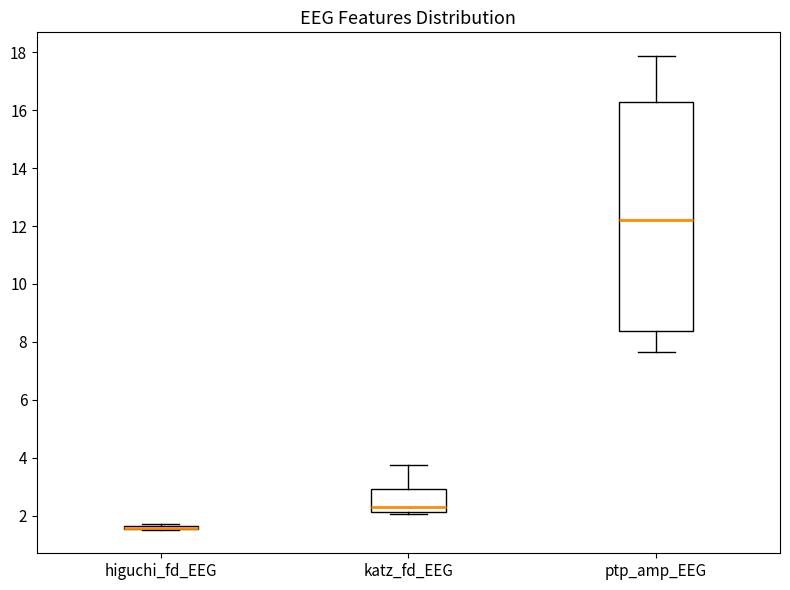

Reading left to right, transcribe this box plot: for each box, give where its median line is, the range the box spans, and where its two whiskers end, as read against the y-axis. The values are not printed on the chart, so give them approximately, as read against the axis.

higuchi_fd_EEG: box collapsed to a line at 1.6, whiskers 1.6 to 1.6
katz_fd_EEG: median 2.4, box 2.2 to 3.0, whiskers 2.0 to 3.8
ptp_amp_EEG: median 12.2, box 8.4 to 16.2, whiskers 7.6 to 17.8